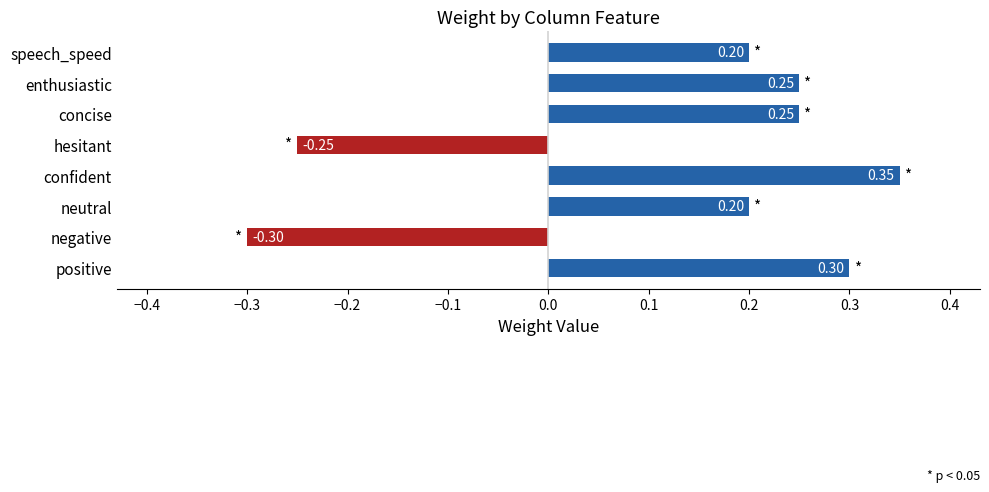

Are the bars horizontal?

Yes